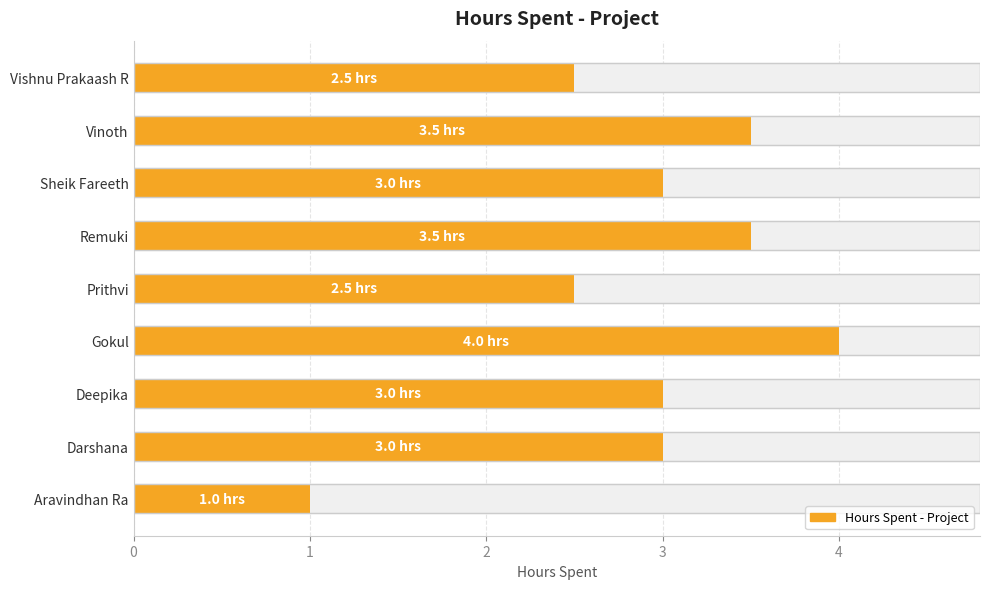

The chart shows a value of 1.0 at 0. True or false?

True